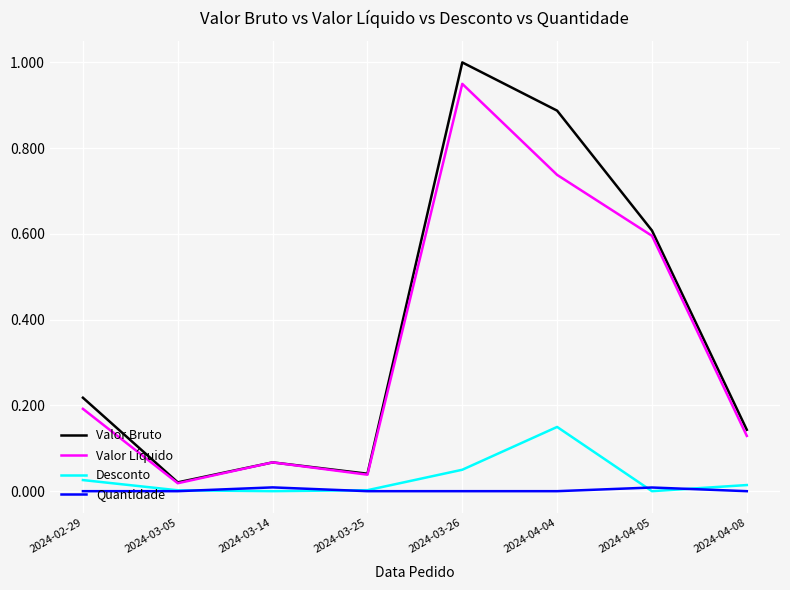

True or false: Valor Líquido has a value of 0.2 at 2024-04-08.

False